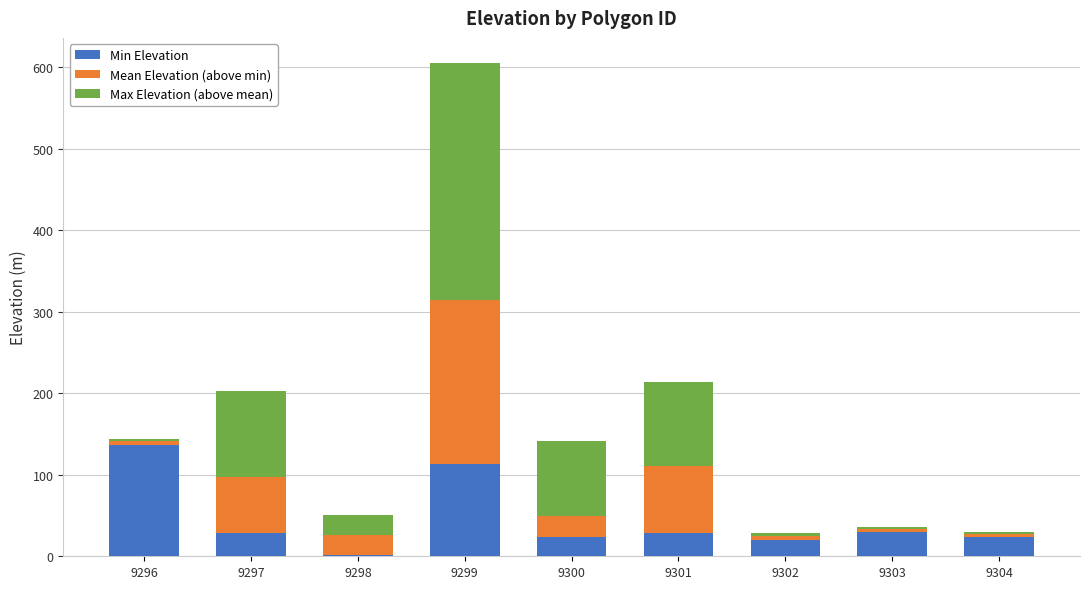

True or false: Min Elevation has a value of 20.0 at 9302.

True